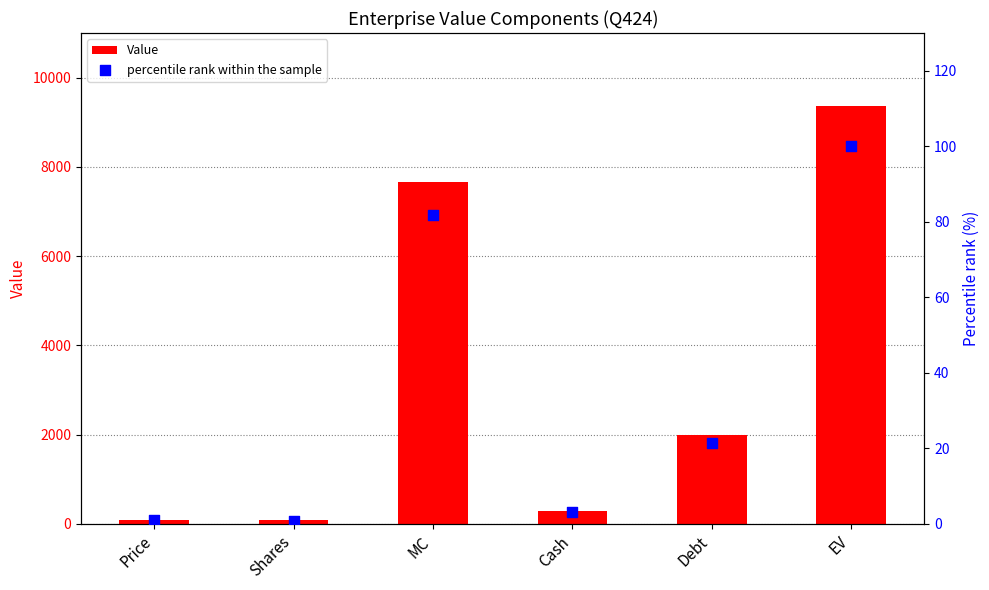

Which series reaches the maximum Y coordinate?

Value